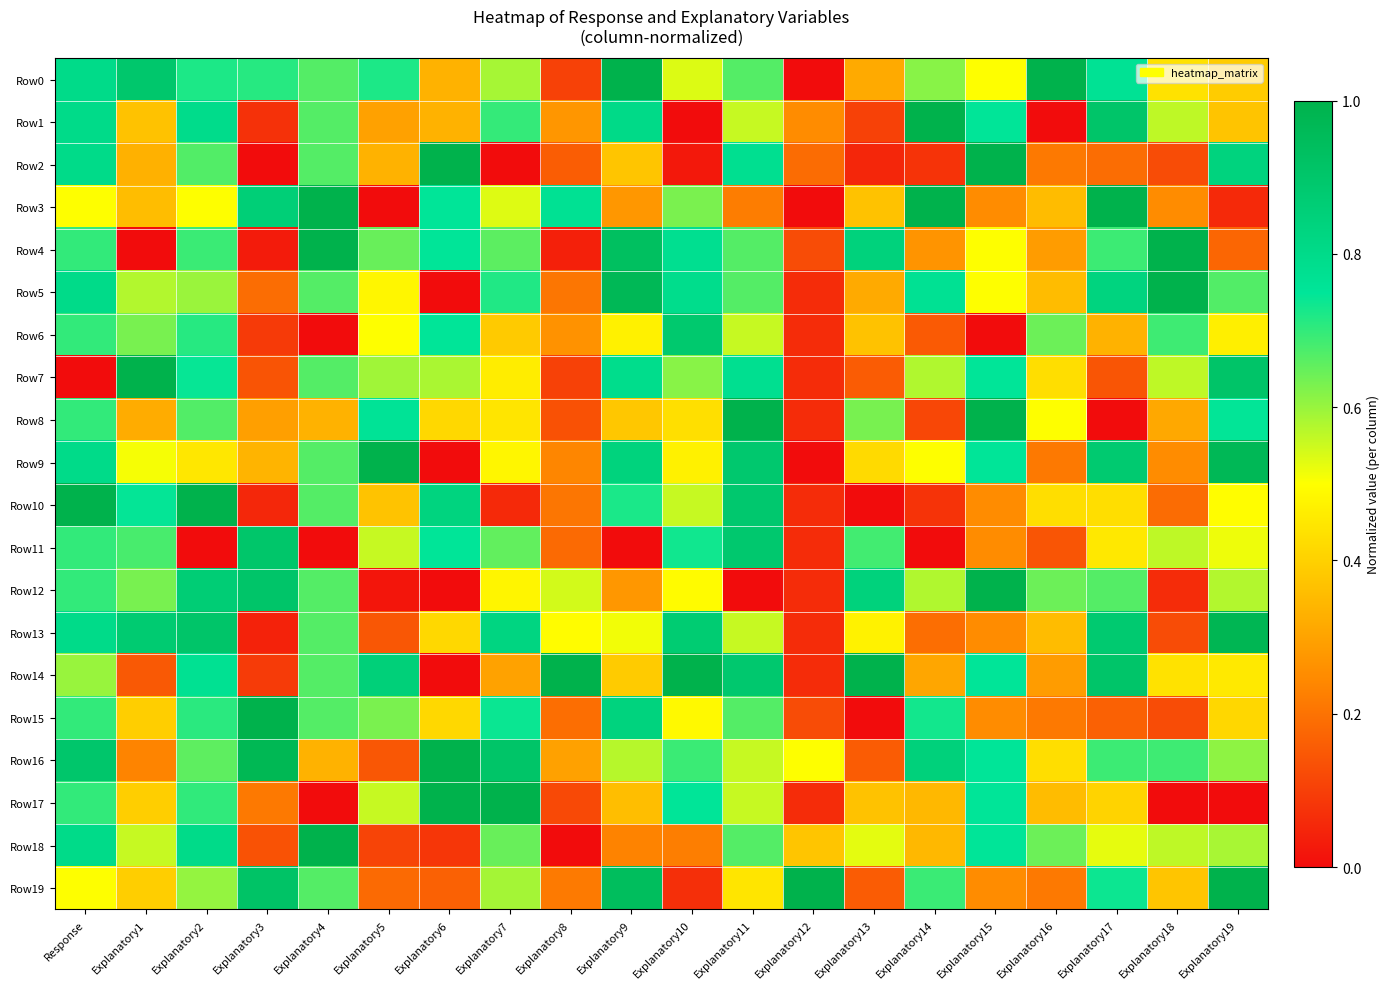

At how many categories does at least one series exceed 0?

20